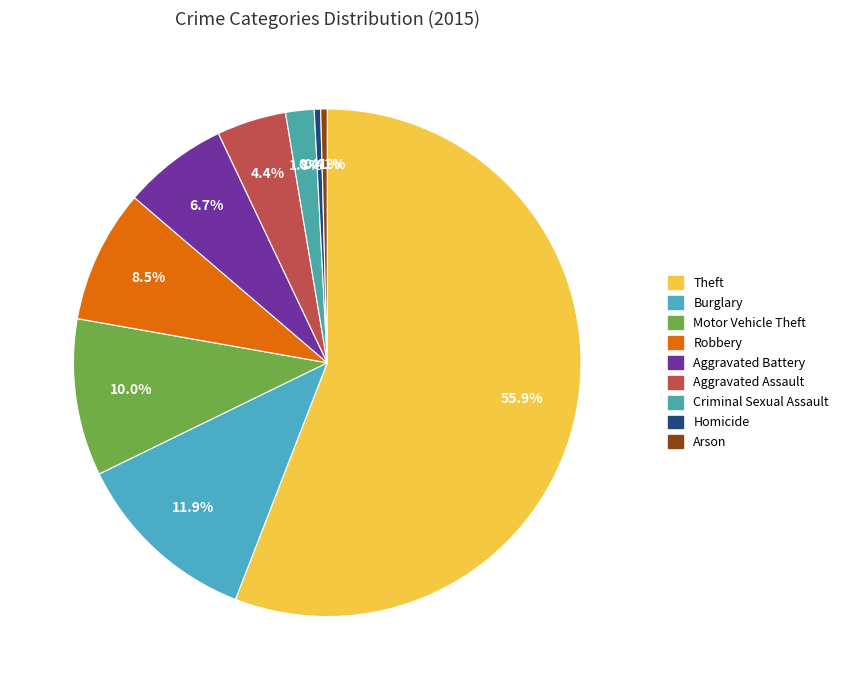

How many segments does this pie chart have?

9